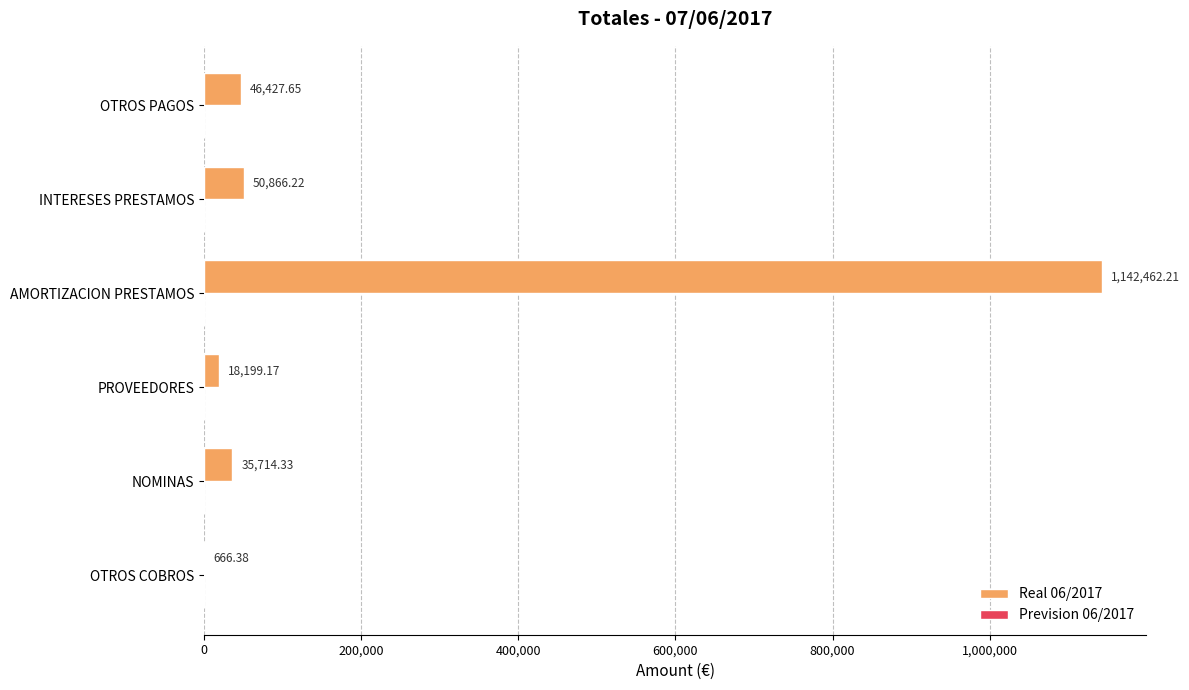

At which category does the chart reach its peak across all series?

AMORTIZACION PRESTAMOS